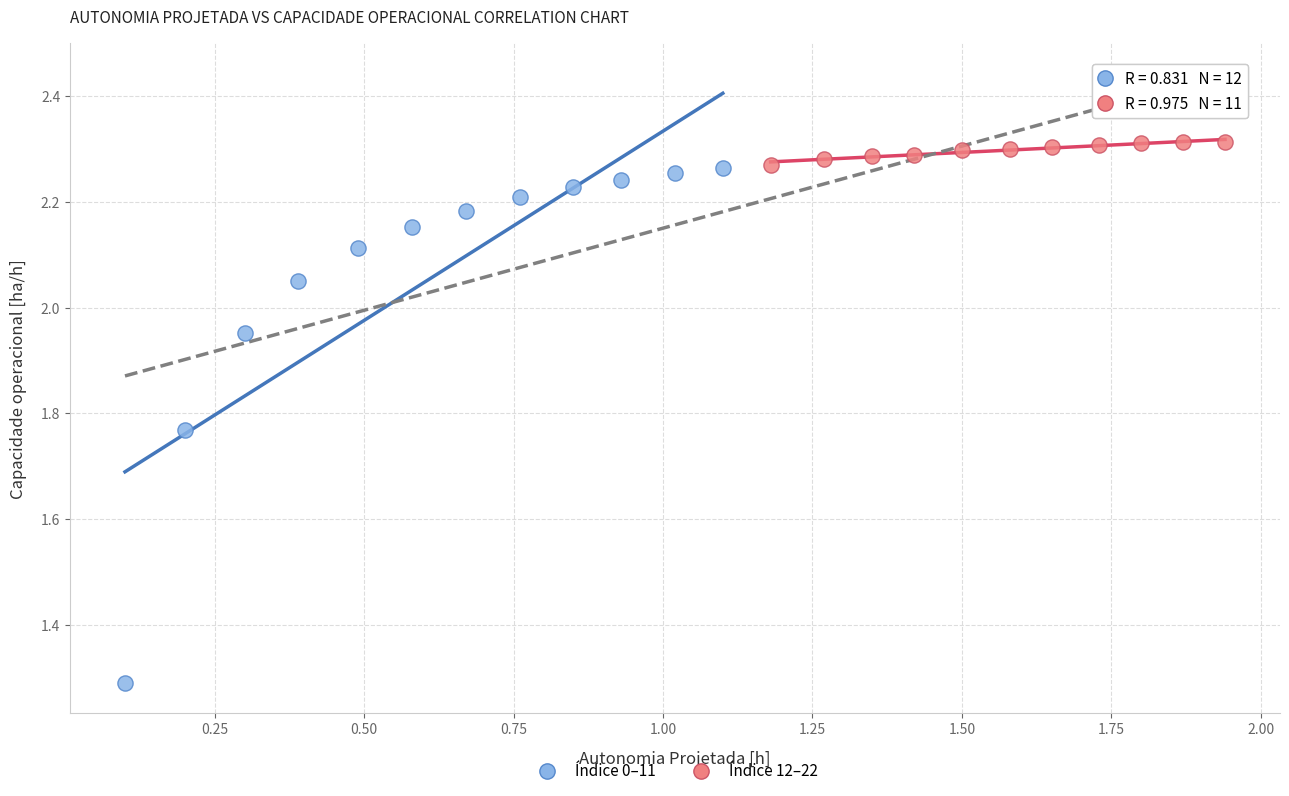

Which series reaches the minimum Y coordinate?

Índice 0–11